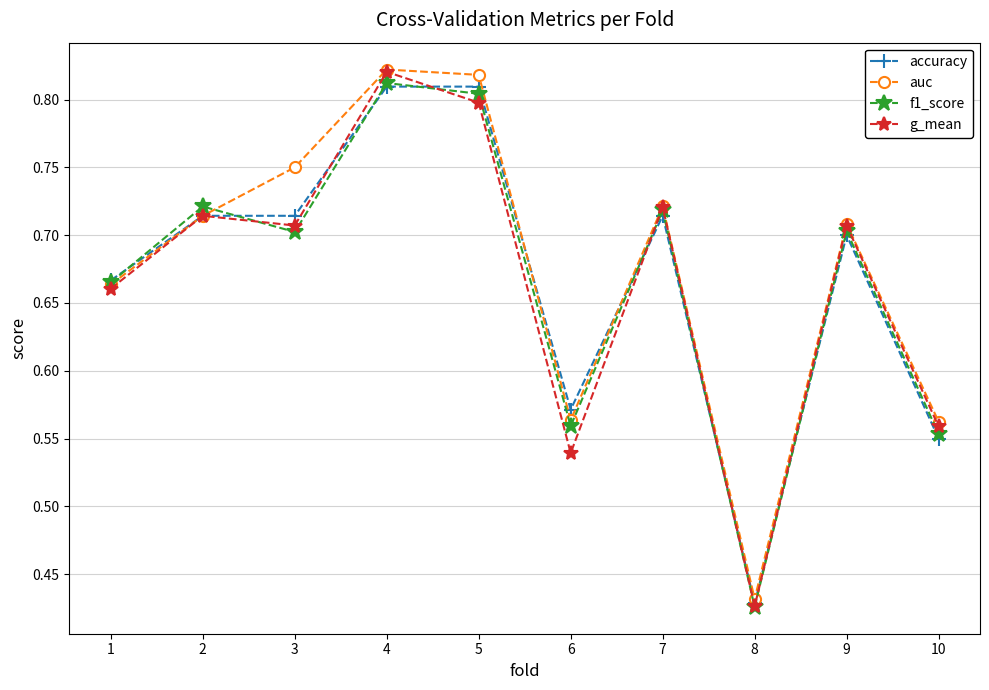

True or false: g_mean has a value of 0.8 at 6.

False